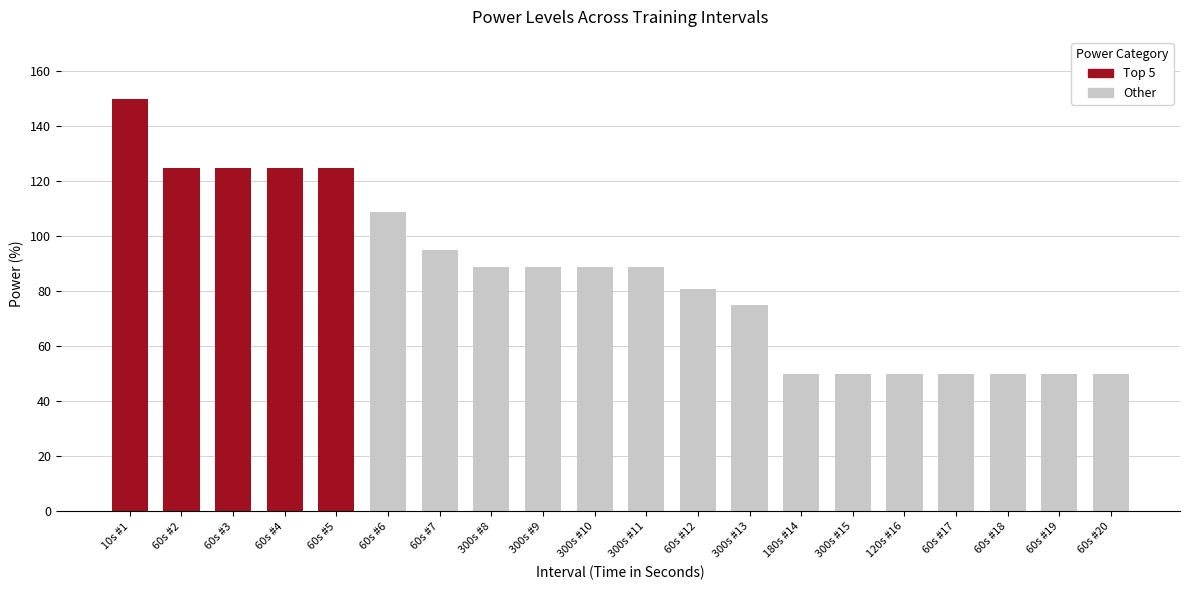

List the labels in order of high_power value, largest first.

10s #1, 60s #2, 60s #3, 60s #4, 60s #5, 60s #6, 60s #7, 300s #8, 300s #9, 300s #10, 300s #11, 60s #12, 300s #13, 180s #14, 300s #15, 120s #16, 60s #17, 60s #18, 60s #19, 60s #20